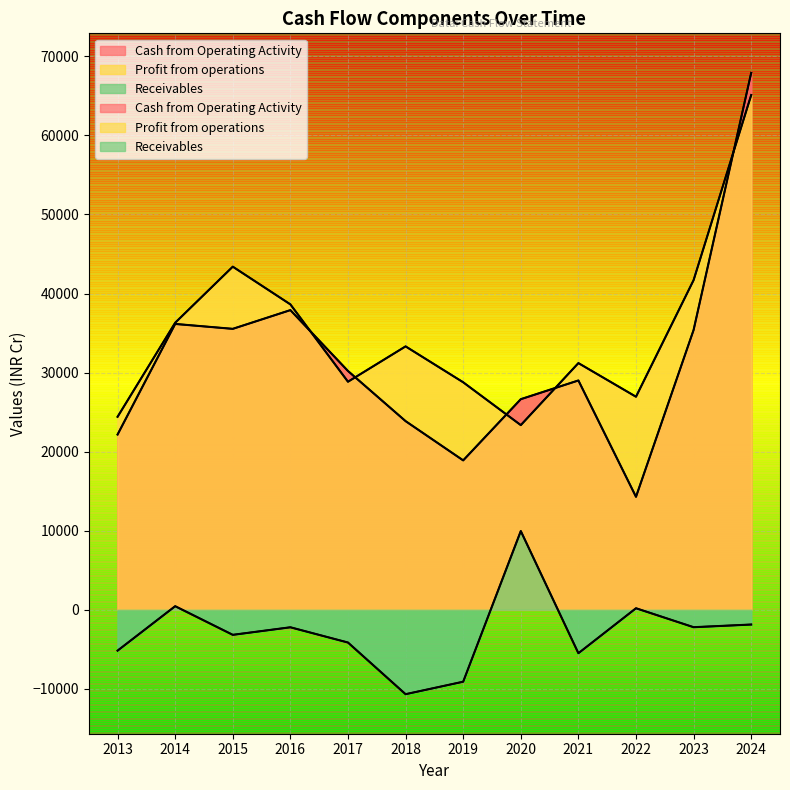

Reading left to right, transcribe all the data shown in this chart.

Cash from Operating Activity: 2013=22163	2014=36151	2015=35531	2016=37900	2017=30199	2018=23857	2019=18891	2020=26633	2021=29001	2022=14283	2023=35388	2024=67915
Profit from operations: 2013=24406	2014=36303	2015=43397	2016=38626	2017=28840	2018=33312	2019=28771	2020=23352	2021=31198	2022=26943	2023=41694	2024=65106
Receivables: 2013=-5177	2014=445	2015=-3179	2016=-2223	2017=-4152	2018=-10688	2019=-9109	2020=9950	2021=-5505	2022=185	2023=-2213	2024=-1875